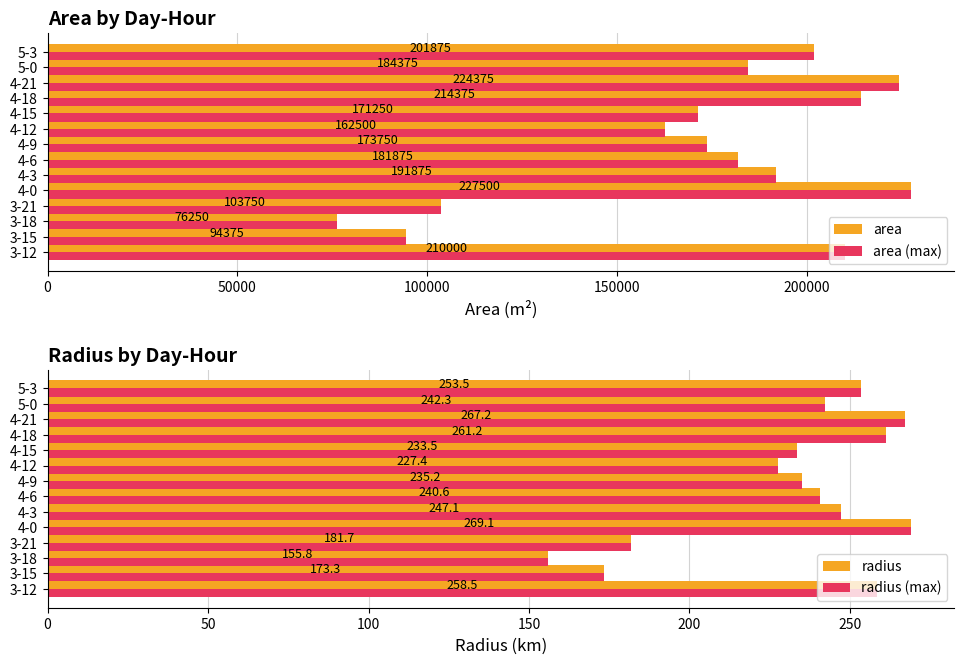

How many values in the area series exceed 184375?

6